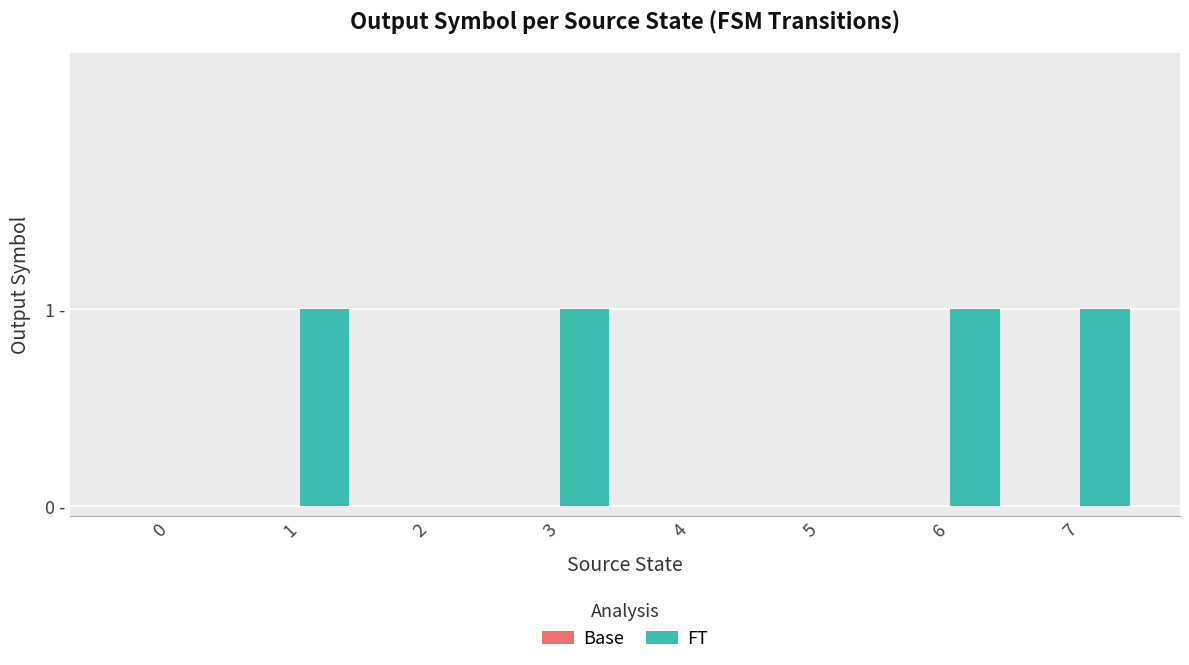

Reading right to left, transcribe all the data shown in this chart.

Base: 0	0	0	0	0	0	0	0
FT: 1	1	0	0	1	0	1	0